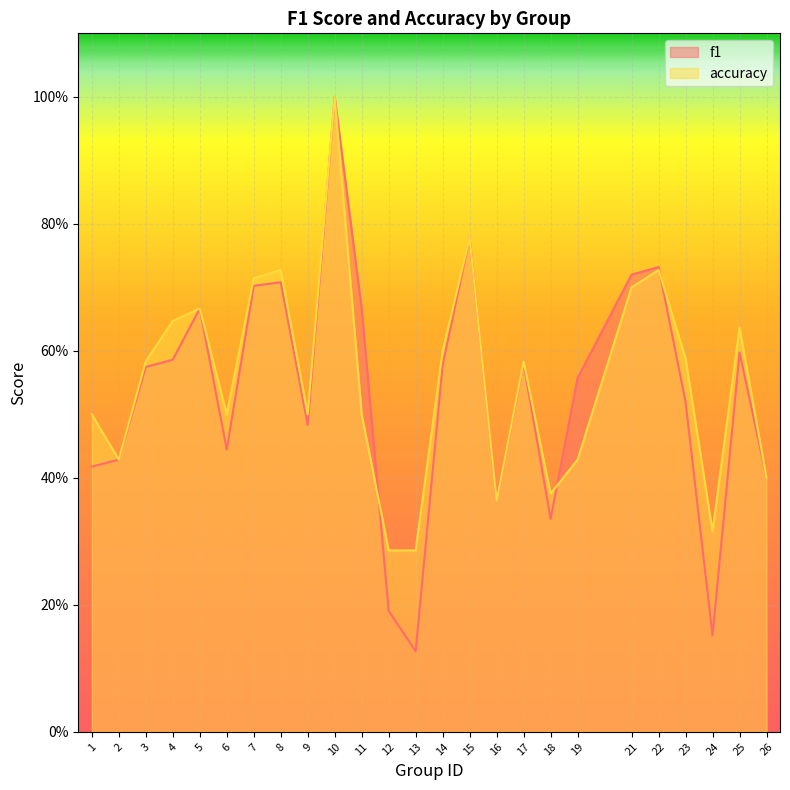

Between 22 and 19, which is larger?

22